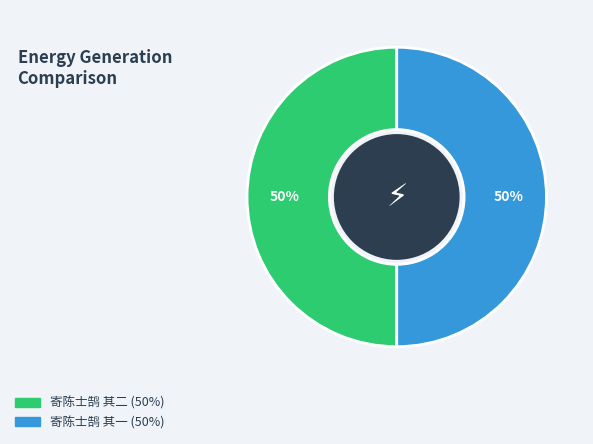

What is the ratio of the value at 寄陈士鹄 其二 to the value at 寄陈士鹄 其一?

1.0